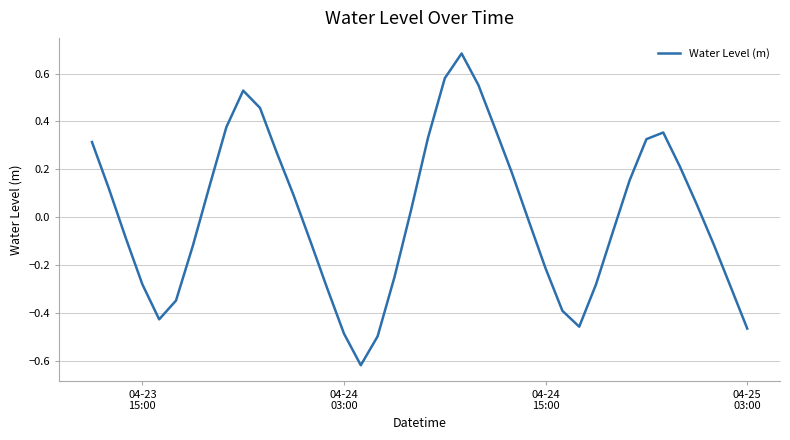

How many positive values are there?

20